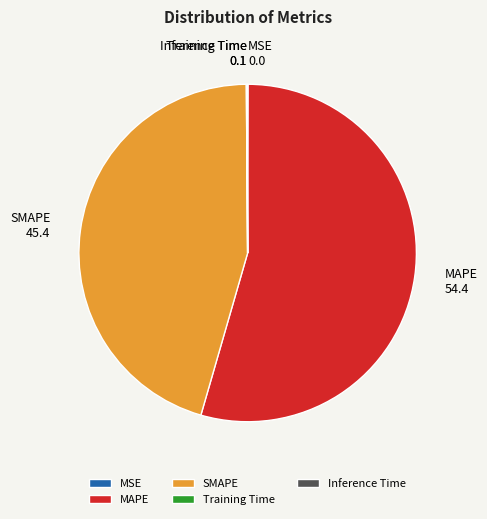

Which slice is the largest?

MAPE